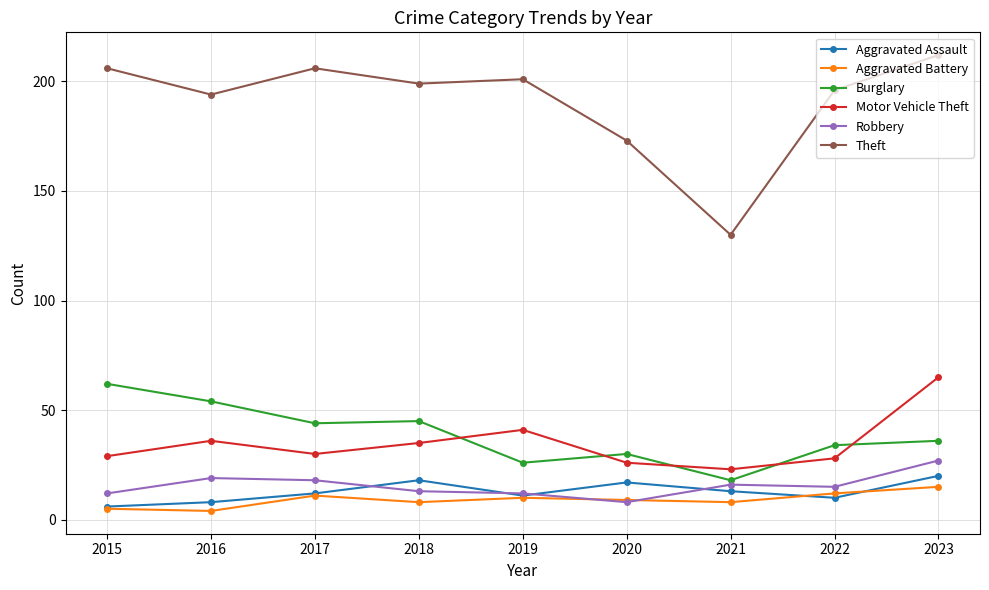

What is the sum of all Burglary values?

349